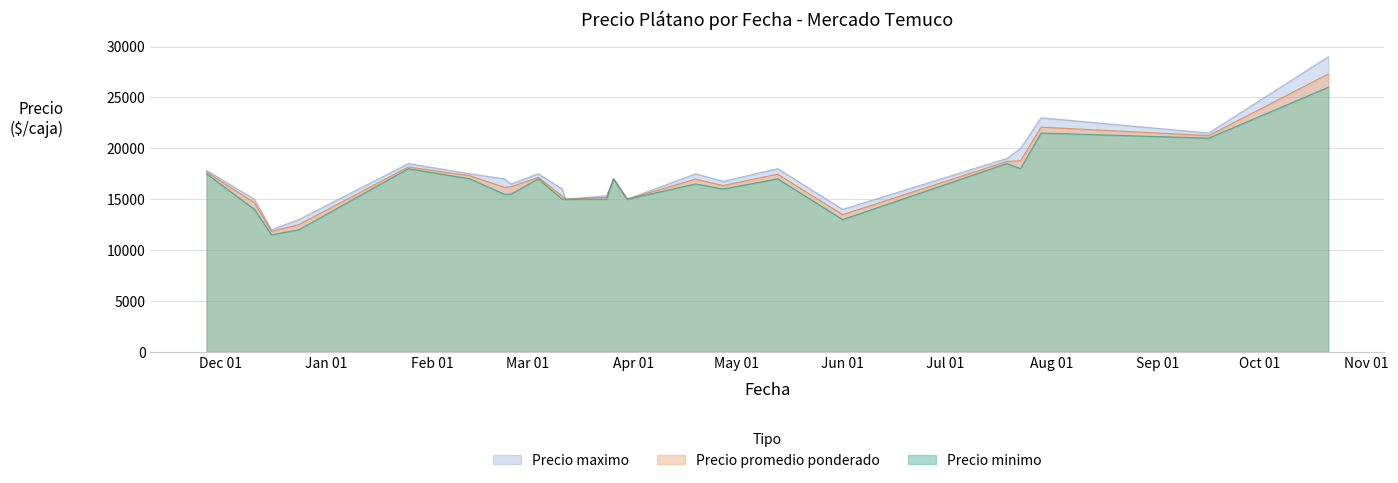

Is the value of Precio maximo at 2021-03-24 greater than the value of Precio promedio ponderado at 2021-09-16?

No